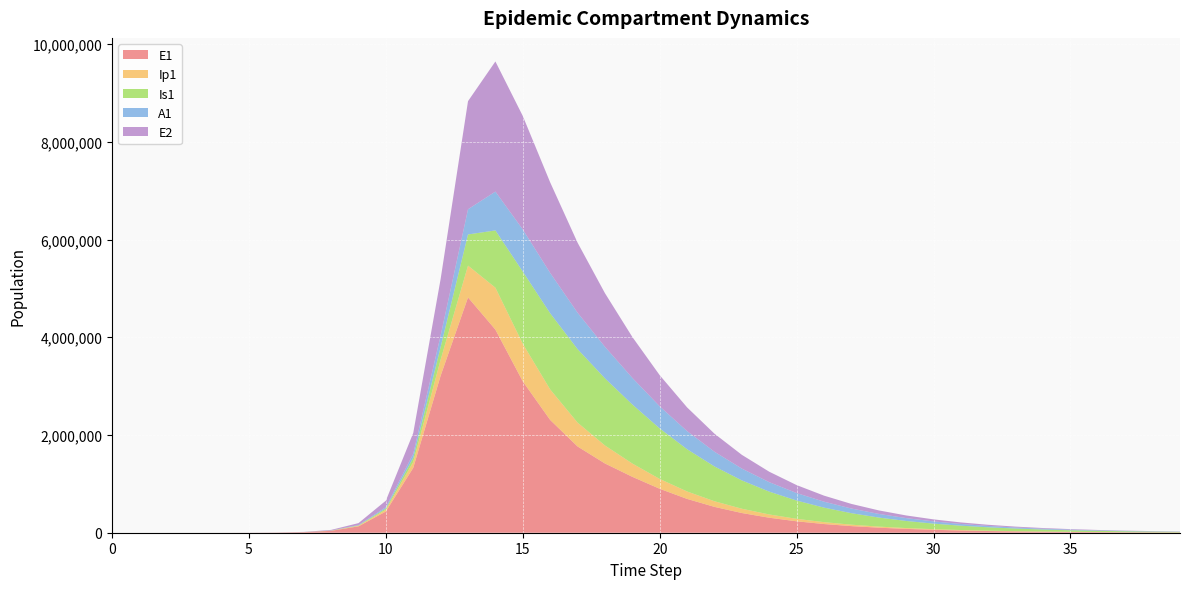

Reading right to left, list all the values displayed in this chart.

E1: 39=5103.4	38=6706.5	37=8813.2	36=11581.6	35=15219.6	34=20000.4	33=26282.8	32=34538.6	31=45387.4	30=59643.6	29=78376.9	28=102992.7	27=135336.6	26=177830.9	25=233651.3	24=306948.8	23=403106.0	22=528928.4	21=692264.2	20=899009.8	19=1144341.3	18=1417341.5	17=1765161.1	16=2307901.2	15=3097522.5	14=4156692.5	13=4815295.7	12=3212685.8	11=1328717.9	10=434377.4	9=130784.9	8=38393.7	7=11187.1	6=3252.6	5=945.1	4=274.5	3=79.7	2=23.1	1=6.3	0=0.0
Ip1: 39=1109.9	38=1458.6	37=1916.8	36=2518.9	35=3310.1	34=4349.9	33=5716.2	32=7511.7	31=9871.0	30=12971.3	29=17045.0	28=22397.5	27=29429.5	26=38667.1	25=50800.5	24=66737.4	23=87682.0	22=115280.5	21=151966.5	20=201826.7	19=271710.3	18=368211.5	17=488748.4	16=624810.7	15=769040.7	14=857891.3	13=651410.7	12=328122.1	11=119126.7	10=37207.0	9=11046.1	8=3229.3	7=939.8	6=273.1	5=79.4	4=23.0	3=6.7	2=1.9	1=0.5	0=0.0
Is1: 39=11227.6	38=14602.9	37=18972.4	36=24619.6	35=31904.2	34=41281.3	33=53322.6	32=68742.1	31=88425.0	30=113457.3	29=145156.0	28=185093.6	27=235109.8	26=297296.8	25=373938.3	24=467367.4	23=579687.7	22=712258.2	21=864744.5	20=1033401.6	19=1208635.6	18=1373685.9	17=1503722.9	16=1558395.4	15=1477423.4	14=1171438.0	13=637242.4	12=258167.5	11=85052.0	10=25712.1	9=7558.4	8=2203.3	7=640.7	6=186.3	5=54.2	4=15.9	3=4.8	2=1.7	1=0.9	0=1.0
A1: 39=4422.0	38=5758.1	37=7490.8	36=9734.7	35=12635.7	34=16379.5	33=21201.0	32=27395.8	31=35333.7	30=45473.8	29=58380.7	28=74741.1	27=95377.9	26=121258.5	25=153491.1	24=193298.6	23=241957.3	22=300681.6	21=370448.0	20=451783.9	19=544414.0	18=645444.2	17=745038.1	16=825272.1	15=861776.5	14=794772.5	13=515338.4	12=237630.3	11=83241.0	10=25700.9	9=7603.9	8=2220.7	7=646.1	6=187.7	5=54.5	4=15.8	3=4.5	2=1.2	1=0.2	0=0.0
E2: 39=3554.3	38=4670.9	37=6138.2	36=8066.5	35=10600.5	34=13930.6	33=18306.7	32=24057.6	31=31615.0	30=41546.4	29=54597.5	28=71748.2	27=94286.0	26=123902.8	25=162821.0	24=213960.4	23=281154.2	22=369432.2	21=485381.4	20=637588.5	19=837105.0	18=1097608.4	17=1433888.7	16=1853440.4	15=2322598.6	14=2663234.9	13=2212242.1	12=1156369.5	11=425328.4	10=133450.9	9=39675.9	8=11604.1	7=3377.5	6=981.7	5=285.2	4=82.9	3=24.1	2=7.0	1=1.9	0=0.0